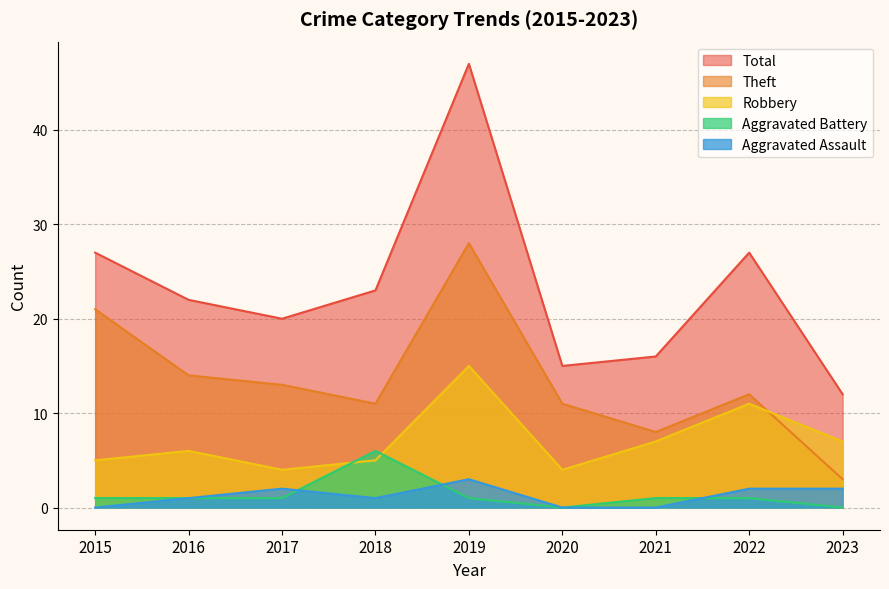

What are all the series names shown in the legend?

Total, Theft, Robbery, Aggravated Battery, Aggravated Assault